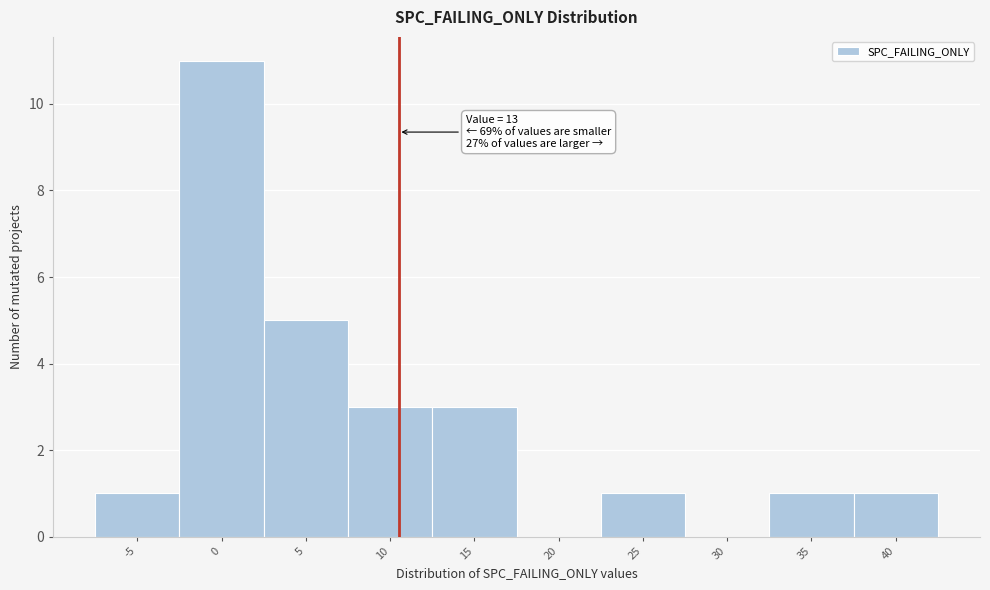

Reading left to right, list all the values displayed in this chart.

-5=1	0=11	5=5	10=3	15=3	20=0	25=1	30=0	35=1	40=1